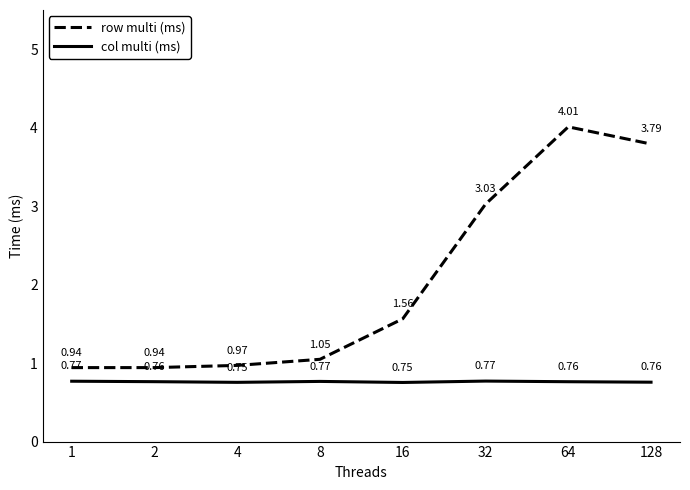

What is the spread (max minus min) of values at 8?

0.3